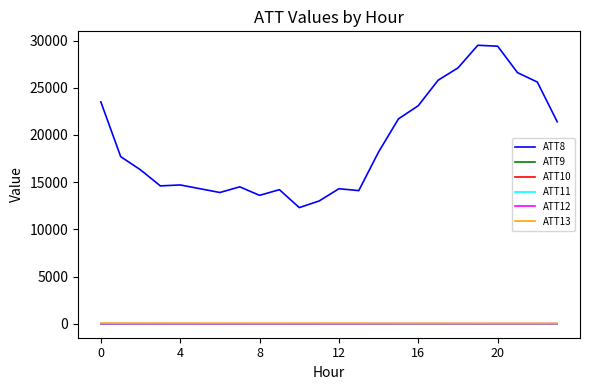

How many interior local peaks does the ATT13 series have?

3